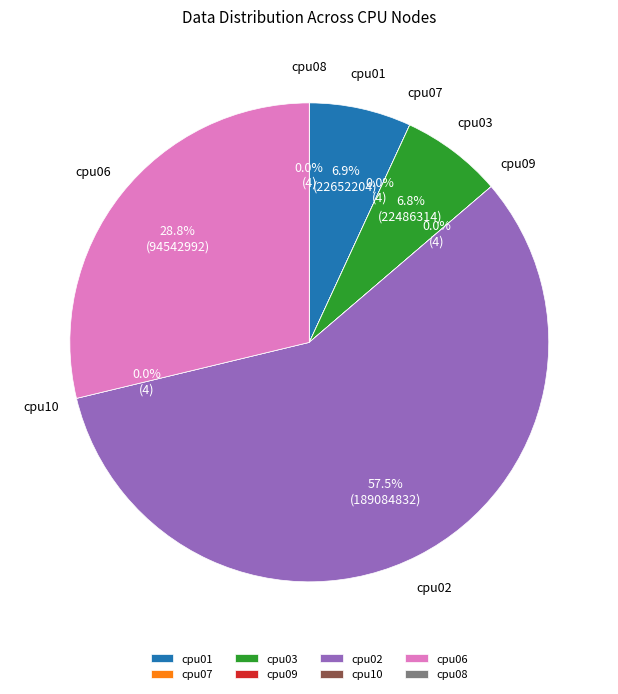

Rank the categories by value from highest to lowest.

cpu02, cpu06, cpu01, cpu03, cpu07, cpu09, cpu10, cpu08